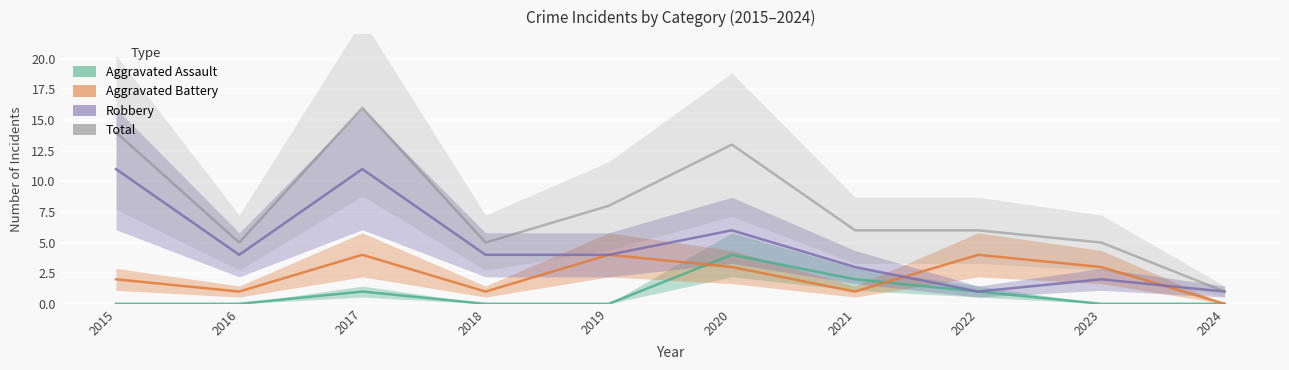

True or false: Robbery has more than 0 points higher than both neighbors.

True